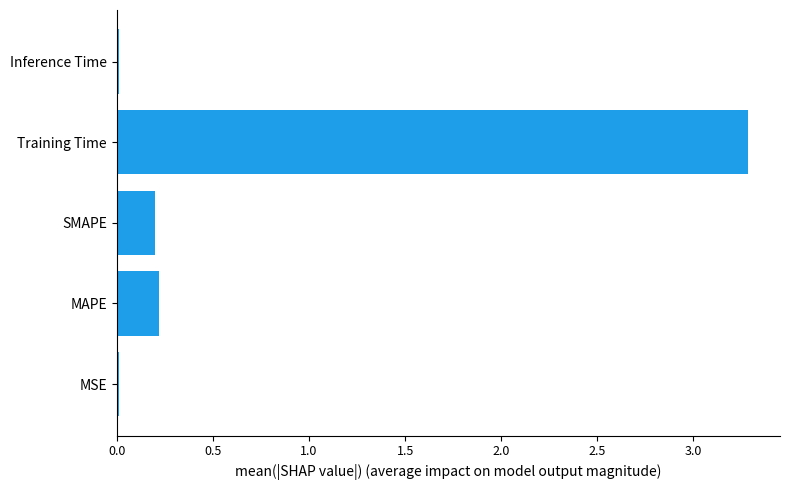

True or false: the data shows 0.0 at Inference Time.

True